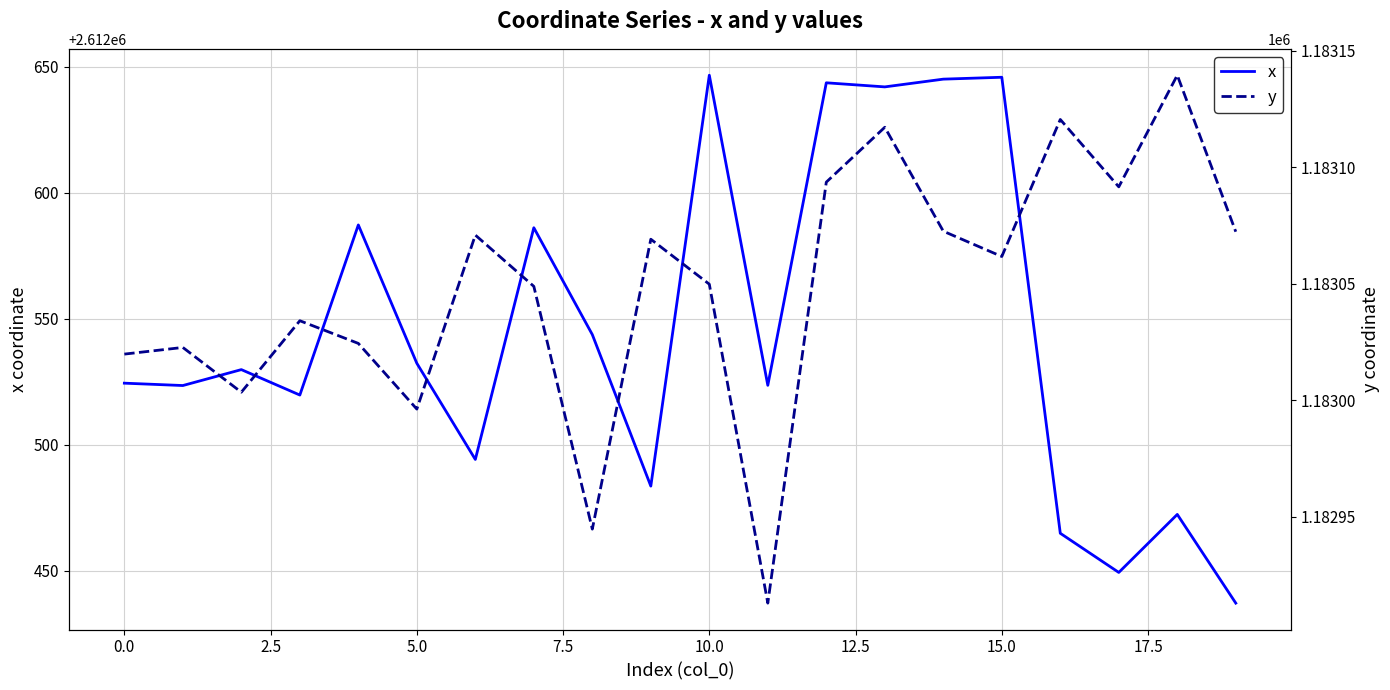

The value of x at 0.0 is 2612524.4. True or false?

True